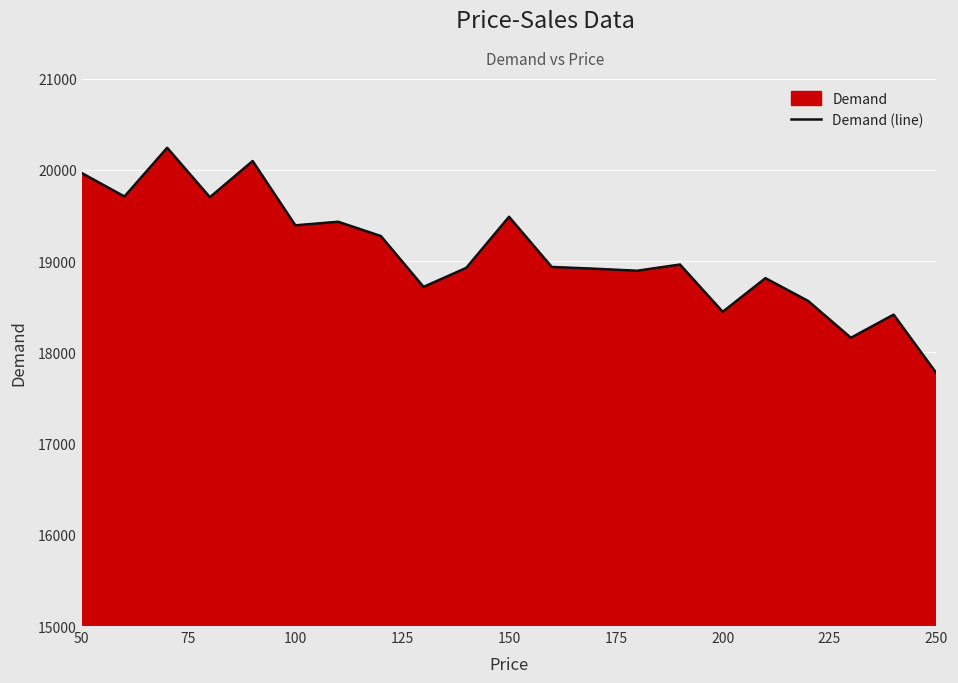

Does the chart display data point markers on the line(s)?

No